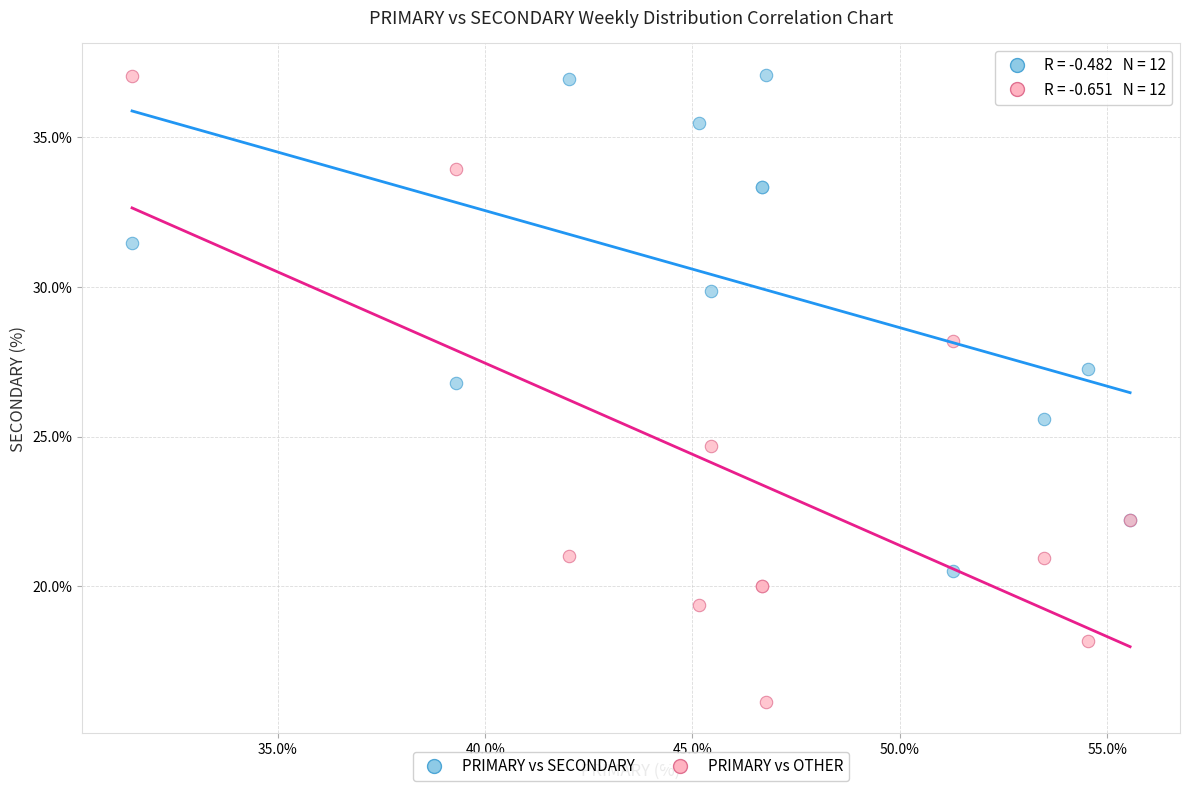

Which series contains the lowest Y value?

PRIMARY vs OTHER